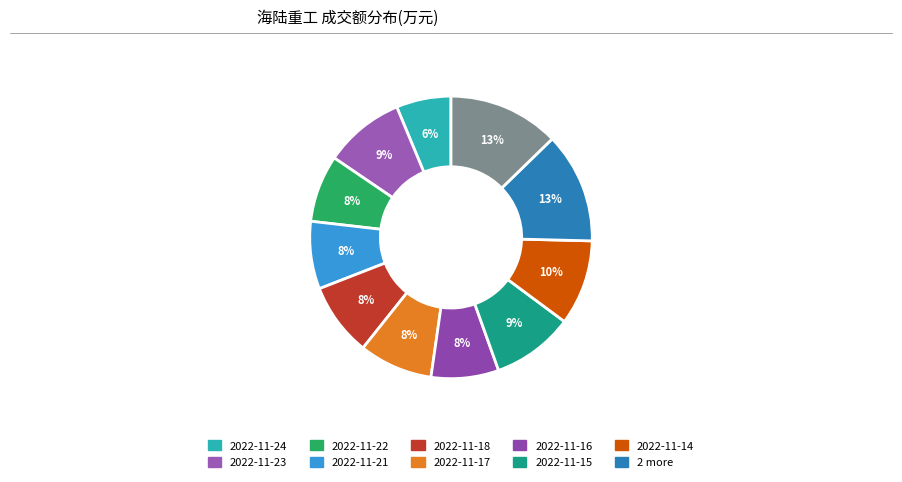

How many slices are in this pie chart?

11